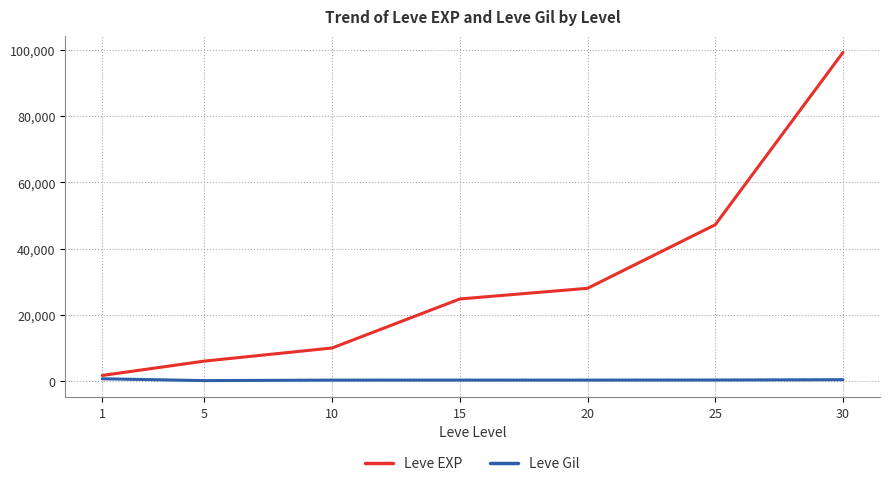

What value does the Leve Gil series have at 5?

140